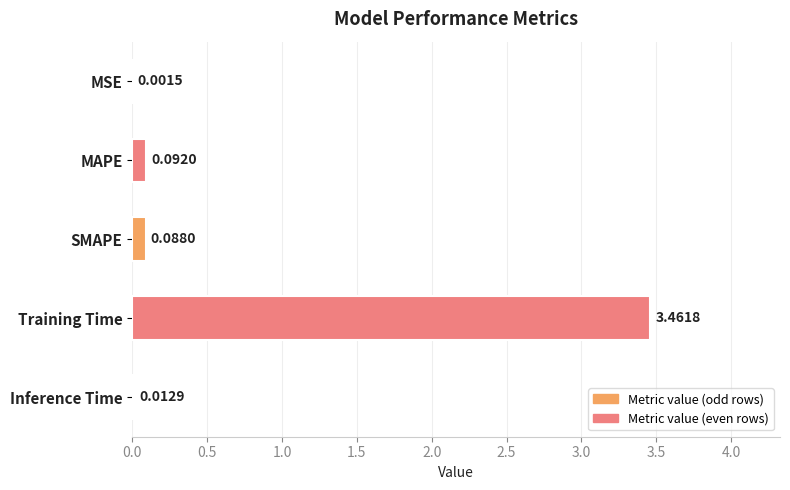

Which category has the highest value across all series?

Training Time